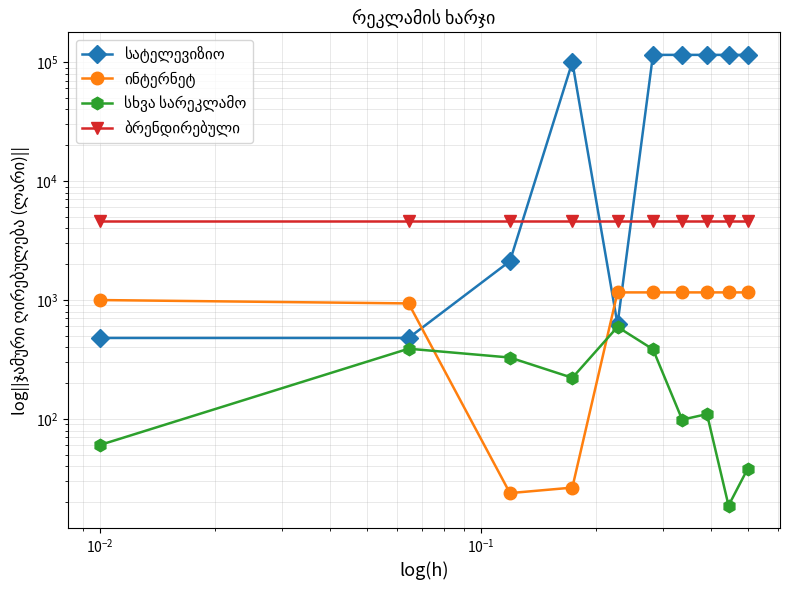

Which series has the largest total across all categories?

სატელევიზიო